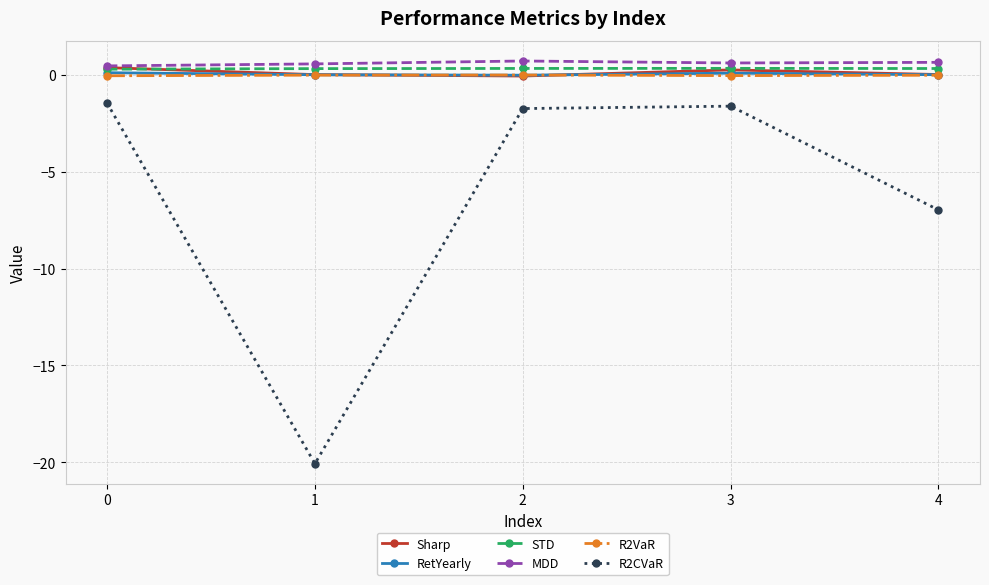

True or false: R2CVaR and STD cross at least once.

False